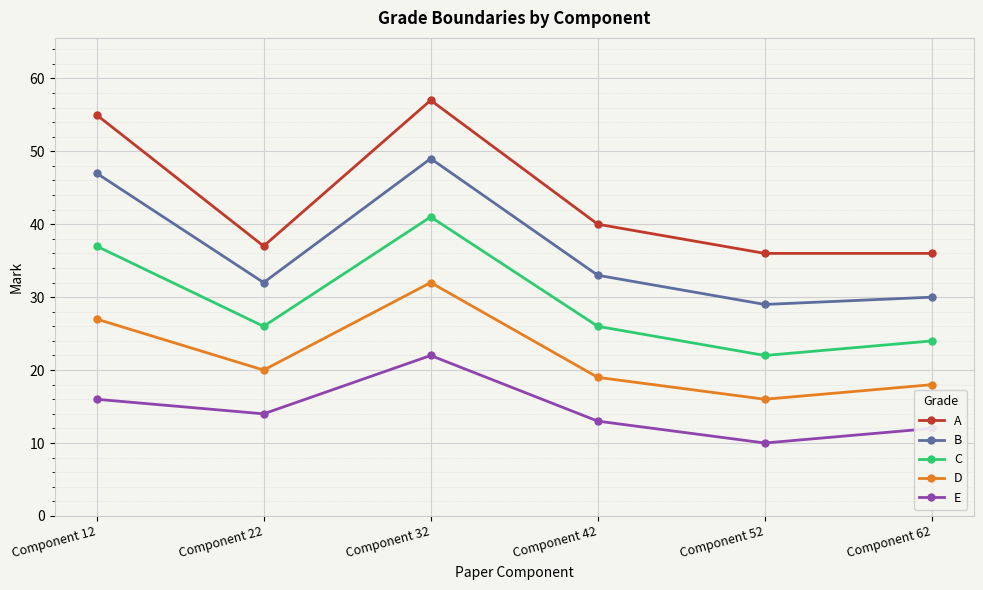

At which category does the chart reach its minimum across all series?

Component 52